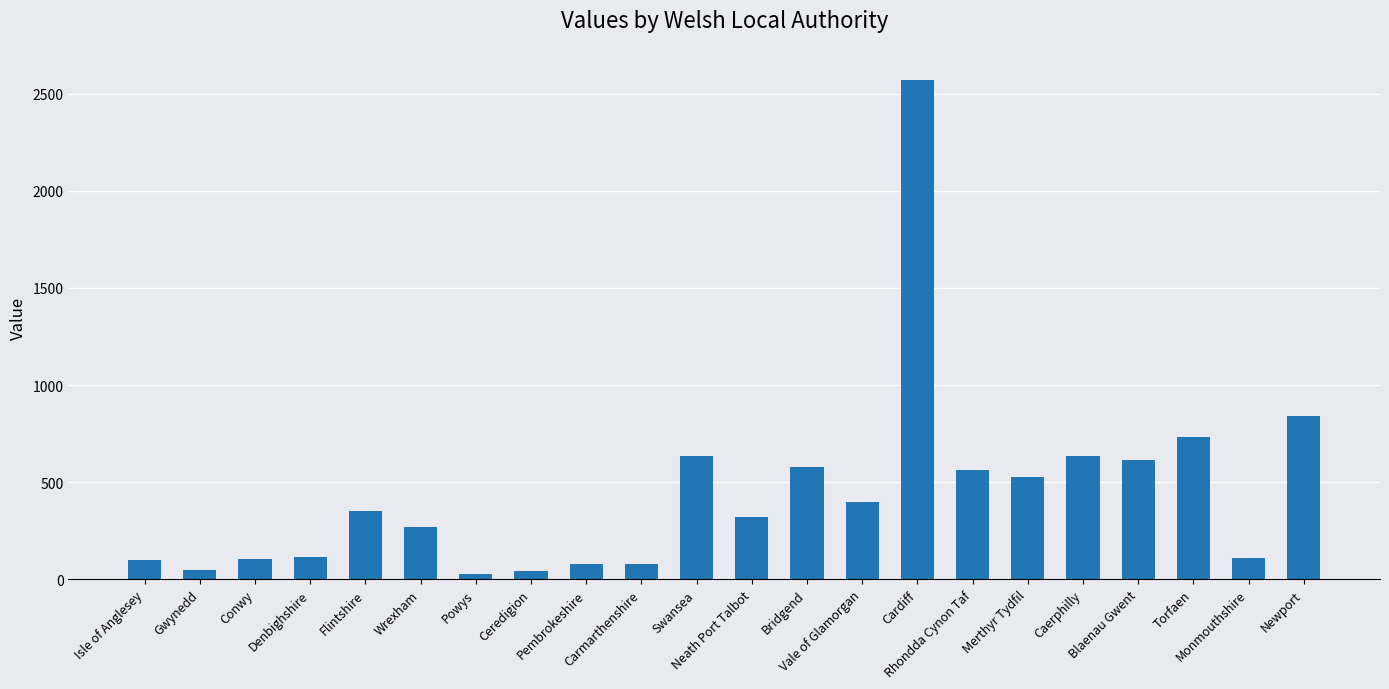

At which label is the value closest to 1299?

Newport